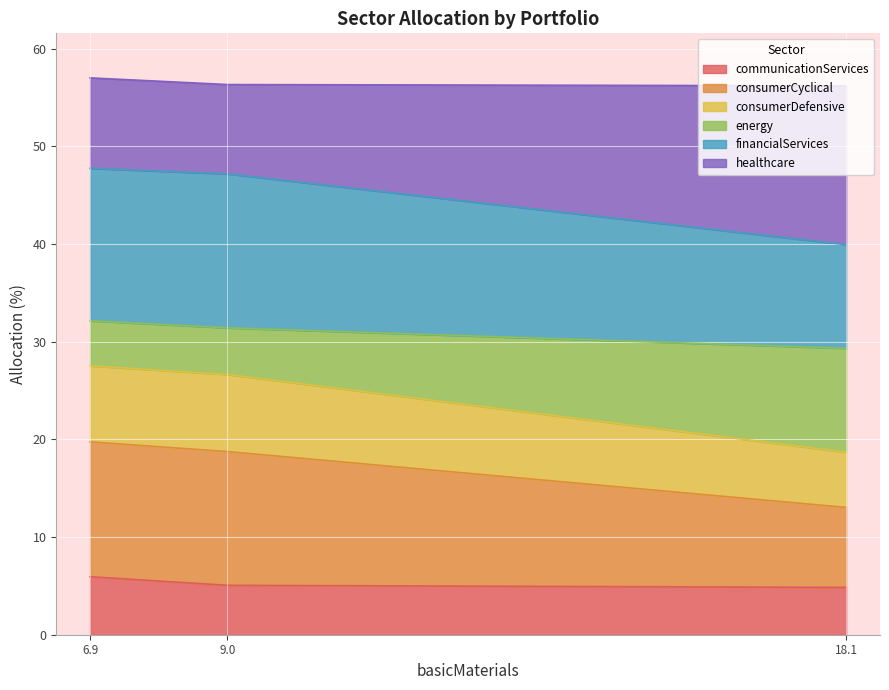

What is the total value across all series at 18.1?

56.2